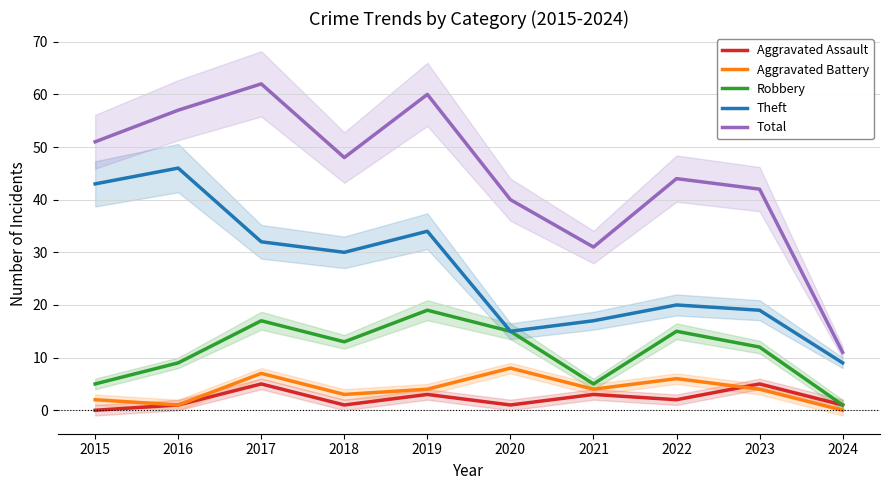

What is the total value across all series at 2024?

22